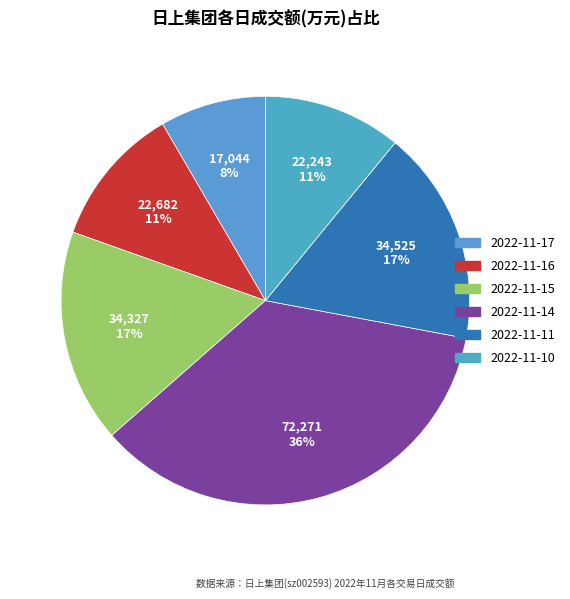

The 2022-11-17 slice represents 1% of the pie. True or false?

False